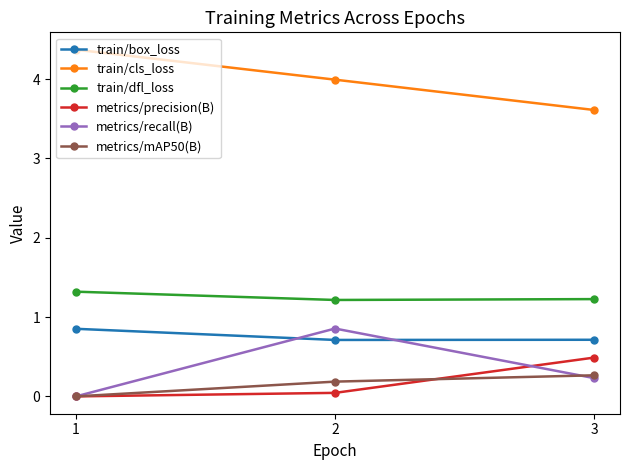

The train/dfl_loss series shows 0.6 at 1. True or false?

False